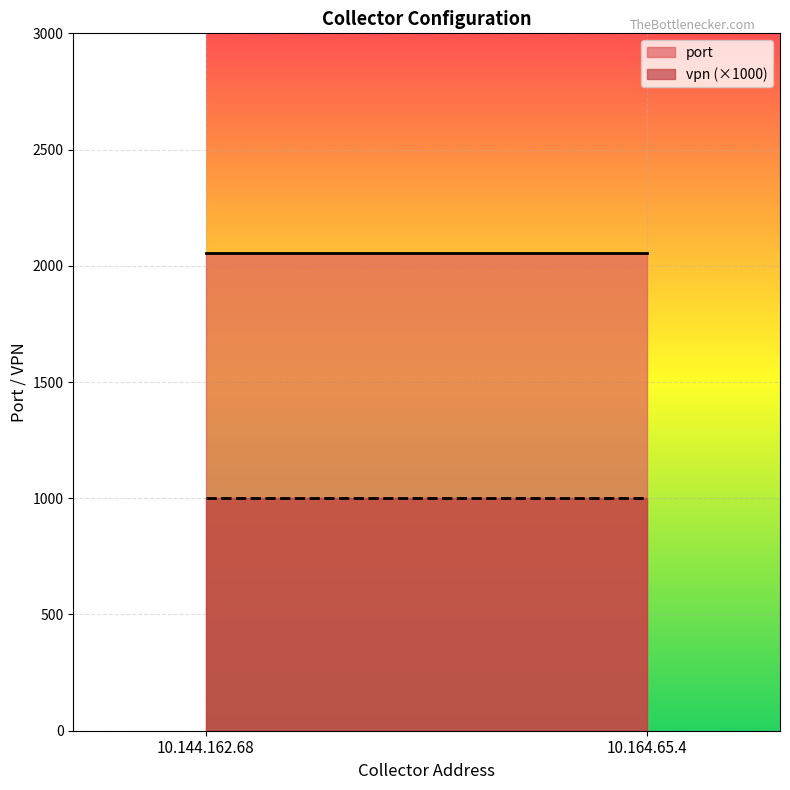

What is the sum of all port values?

4110